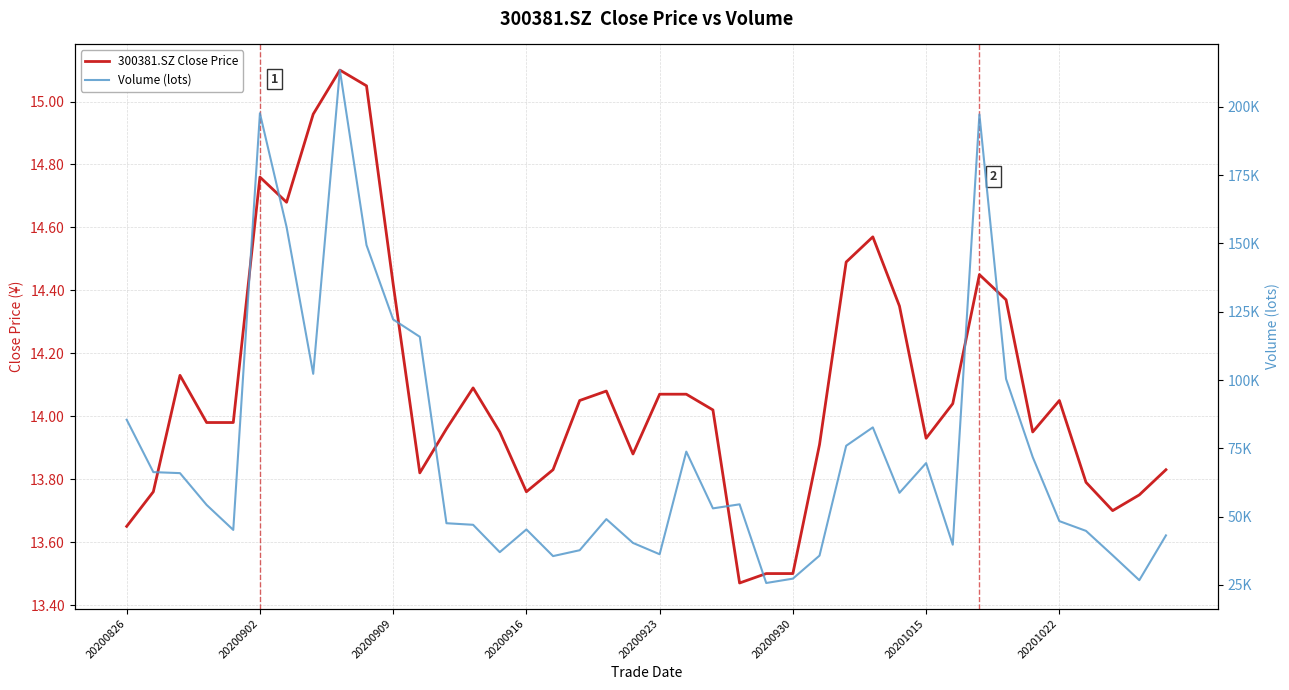

Rank the series by their average value, from highest to lowest.

Volume (lots), 300381.SZ Close Price